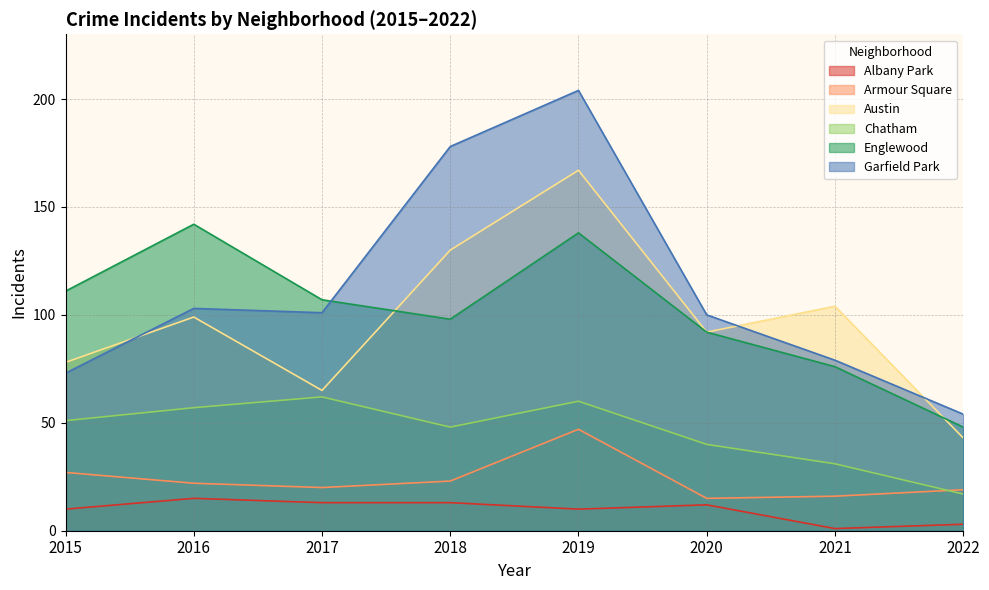

Reading right to left, what are all the values shown in this chart?

Albany Park: 2022=3	2021=1	2020=12	2019=10	2018=13	2017=13	2016=15	2015=10
Armour Square: 2022=19	2021=16	2020=15	2019=47	2018=23	2017=20	2016=22	2015=27
Austin: 2022=43	2021=104	2020=92	2019=167	2018=130	2017=65	2016=99	2015=78
Chatham: 2022=17	2021=31	2020=40	2019=60	2018=48	2017=62	2016=57	2015=51
Englewood: 2022=48	2021=76	2020=92	2019=138	2018=98	2017=107	2016=142	2015=111
Garfield Park: 2022=54	2021=79	2020=100	2019=204	2018=178	2017=101	2016=103	2015=73